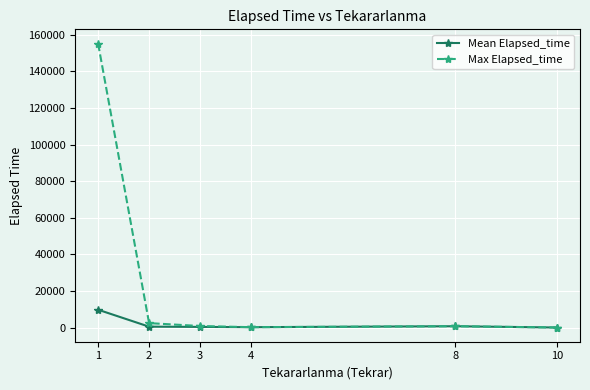

What value does the Max Elapsed_time series have at 4?

275.0